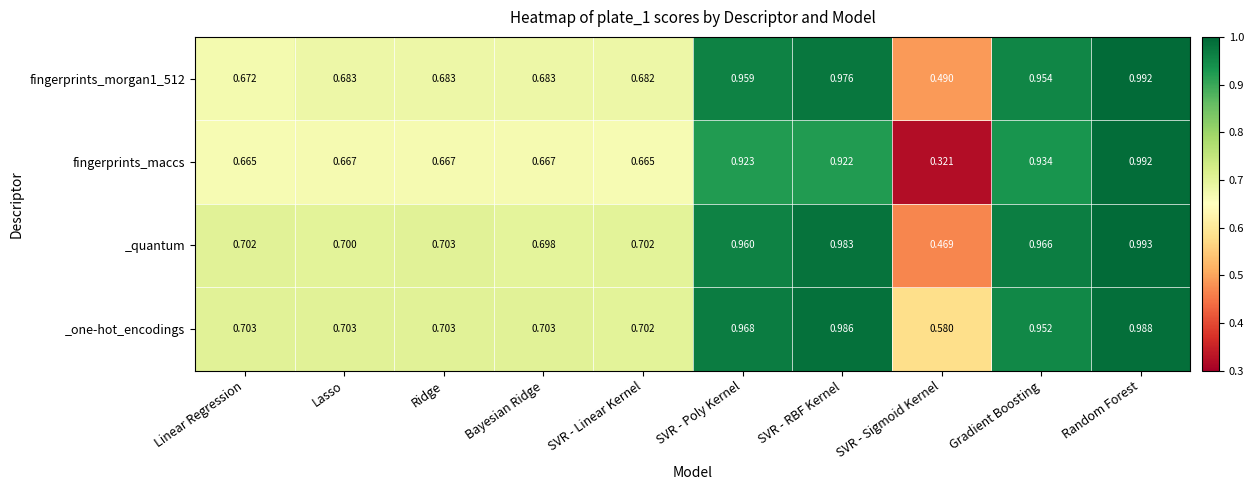

Which label corresponds to the smallest value in the chart?

SVR - Sigmoid Kernel